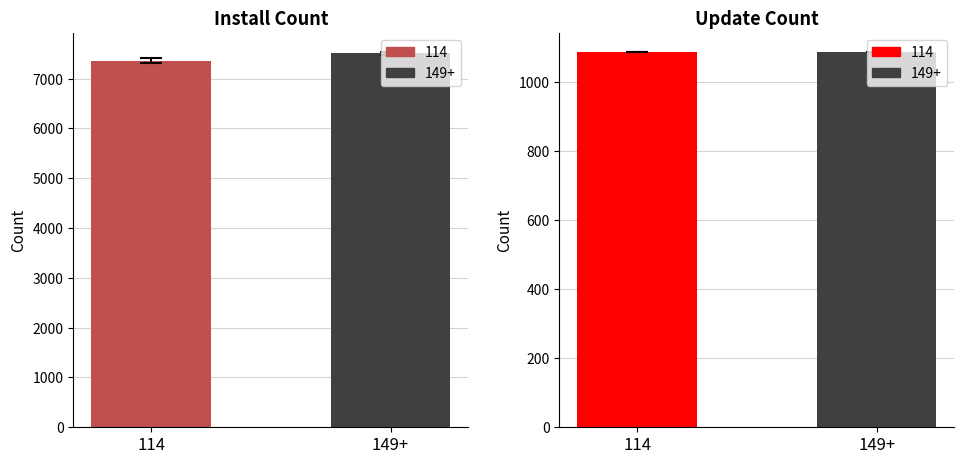

The updateCount series shows 661 at 114. True or false?

False